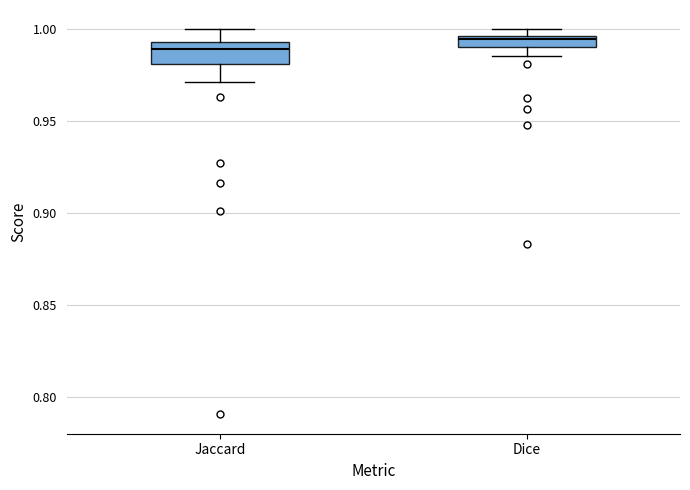

Where is the lower edge of the box for Dice on the y-axis? The values are not printed on the chart, so give them approximately, as read against the axis.

0.990